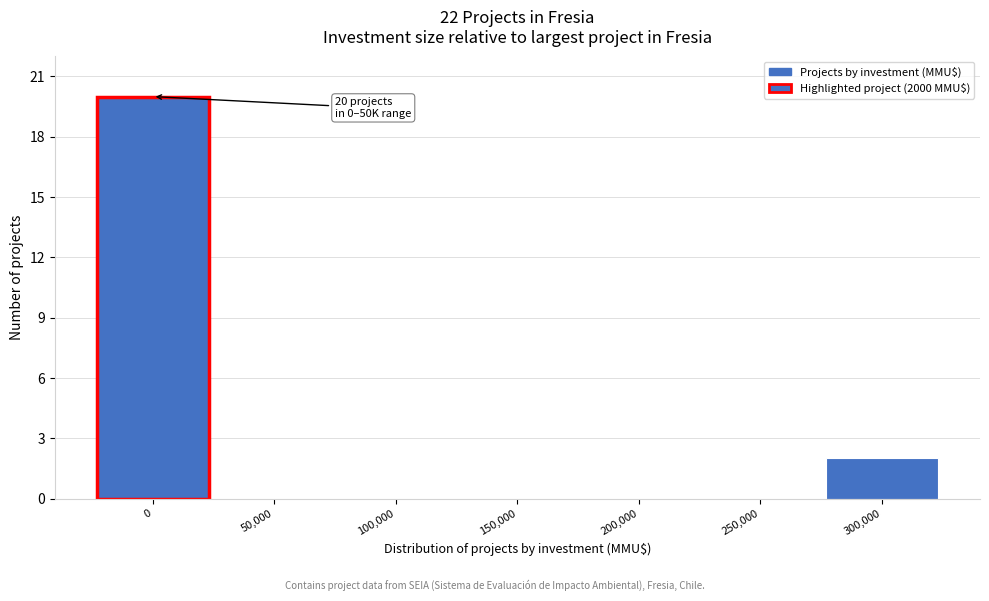

Reading right to left, list all the values displayed in this chart.

300,000=2	250,000=0	200,000=0	150,000=0	100,000=0	50,000=0	0=20